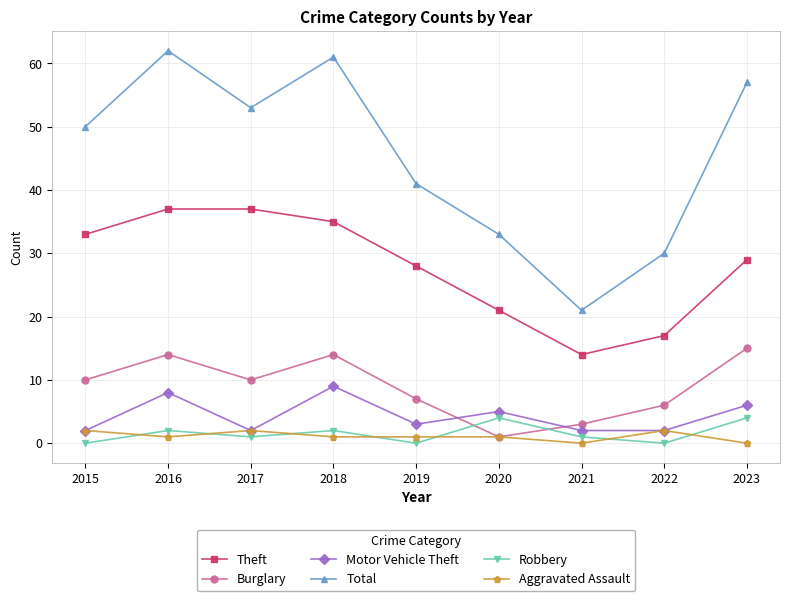

True or false: Theft and Burglary cross at least once.

False